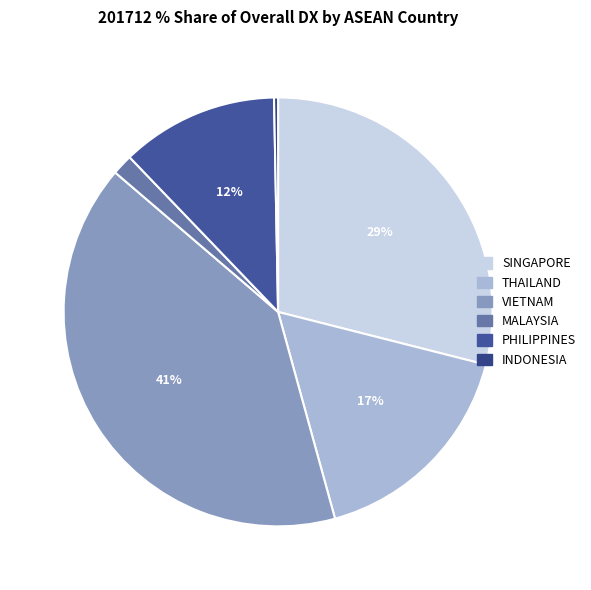

How many segments does this pie chart have?

6